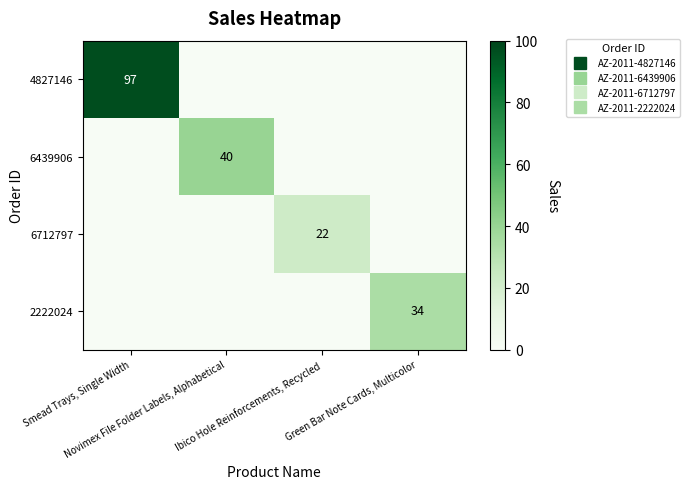

Is it true that 6439906 equals 0 at Ibico Hole Reinforcements, Recycled?

True